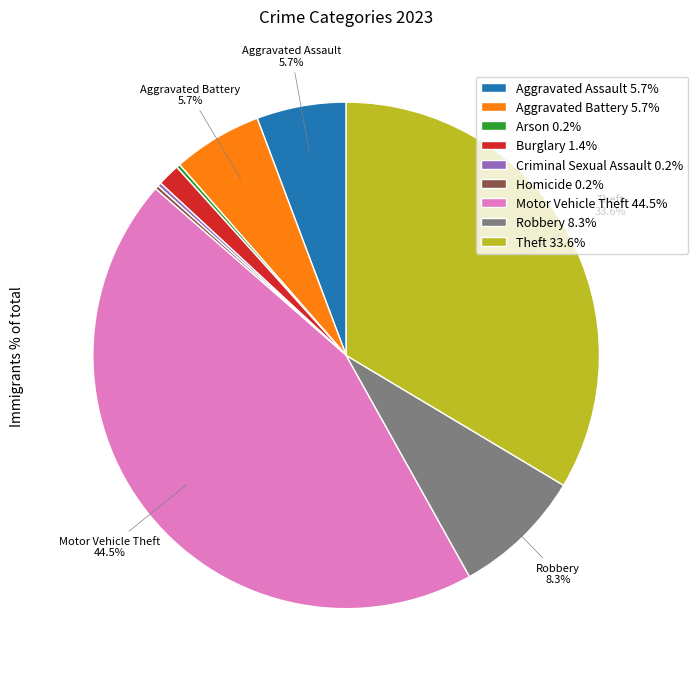

What percentage is NOT represented by Robbery 8.3%?

91.7%